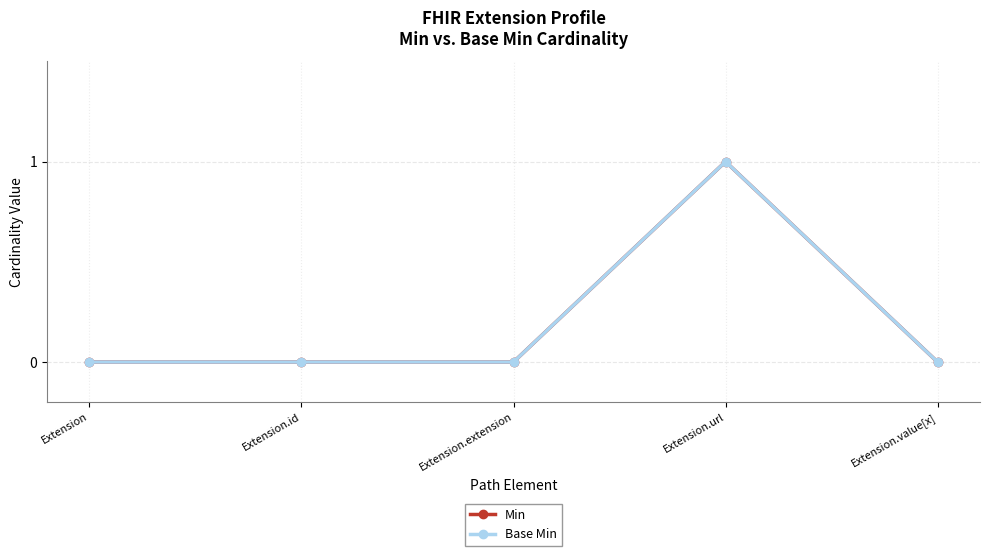

How many Min values are between 0 and 1?

5